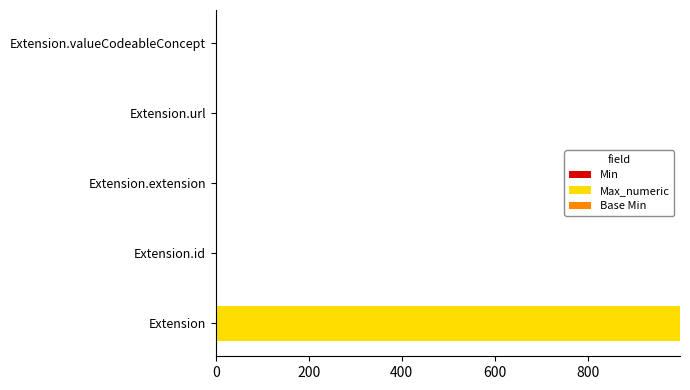

At which category is the sum across all series the highest?

Extension